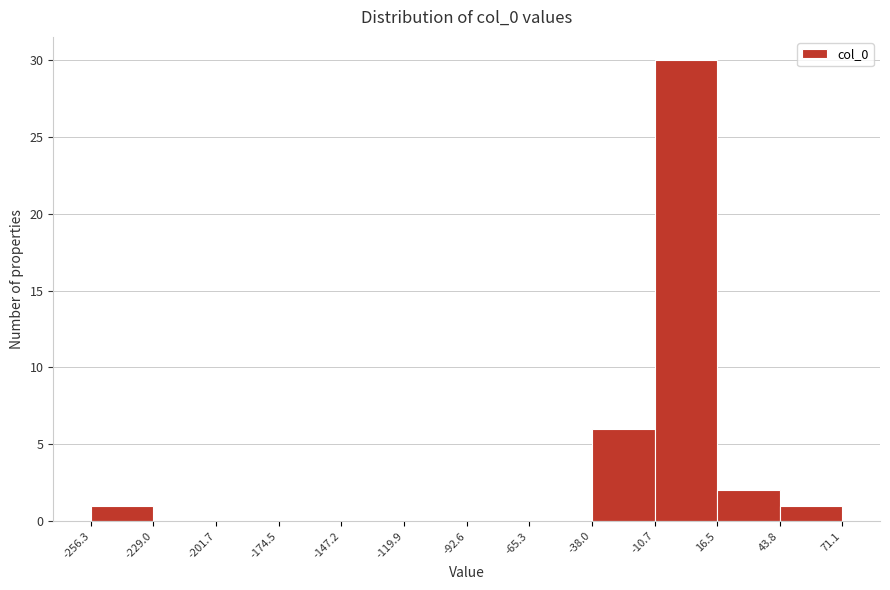

Reading left to right, transcribe this chart: for each bar, give the range it covers on the x-axis and its height. The values are not printed on the chart, so give them approximately, as read against the axis.

-256.3 to -229.0: 1
-229.0 to -201.7: 0
-201.7 to -174.5: 0
-174.5 to -147.2: 0
-147.2 to -119.9: 0
-119.9 to -92.6: 0
-92.6 to -65.3: 0
-65.3 to -38.0: 0
-38.0 to -10.7: 6
-10.7 to 16.5: 30
16.5 to 43.8: 2
43.8 to 71.1: 1